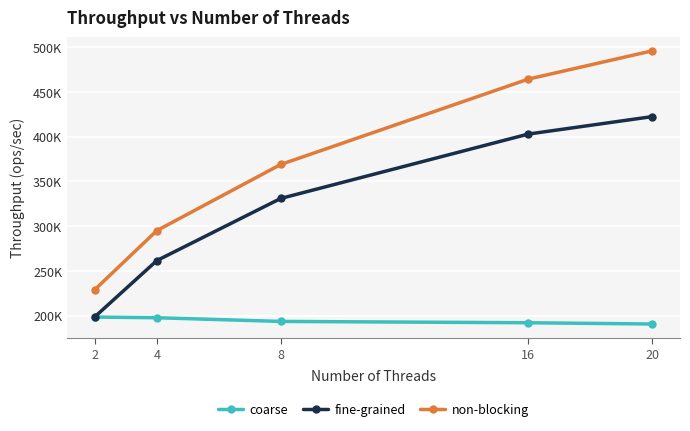

What is the highest value of the fine-grained series?

422356